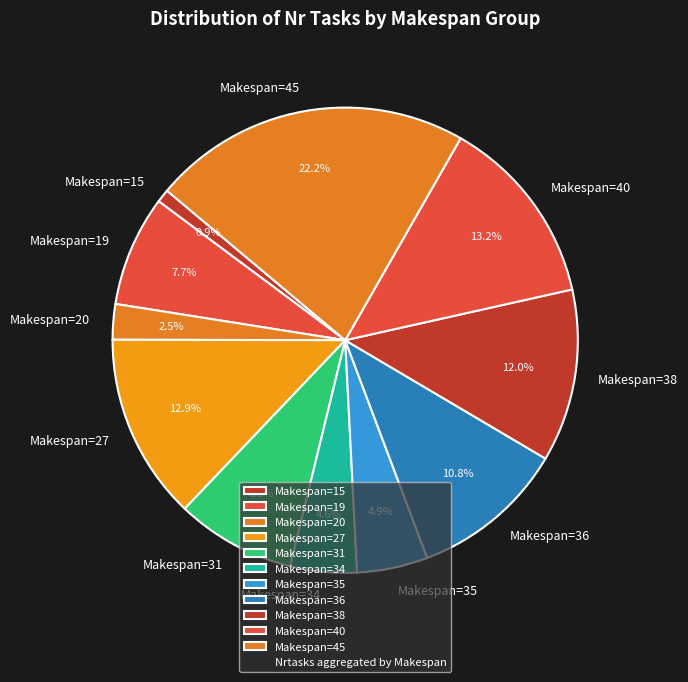

Does any single category account for the majority?

No